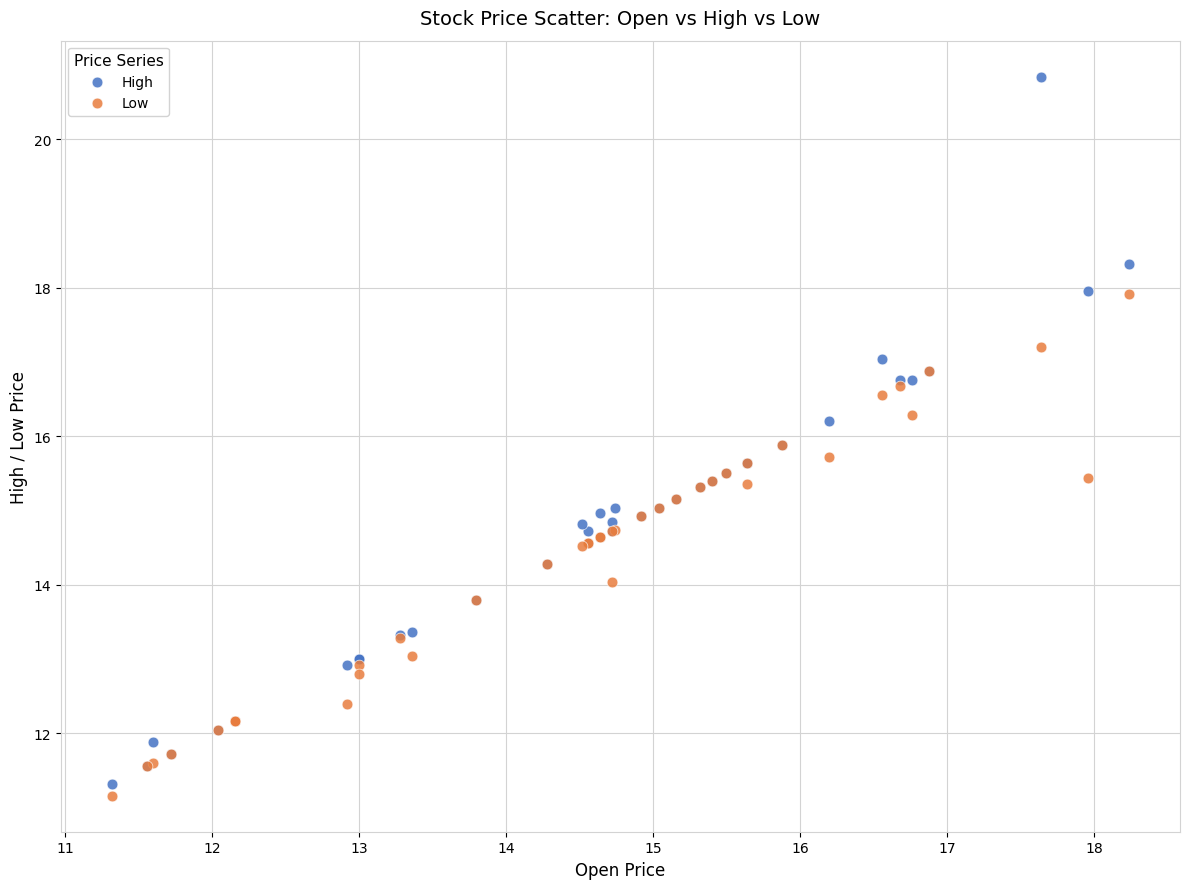

Which series has the widest spread of Y values?

High